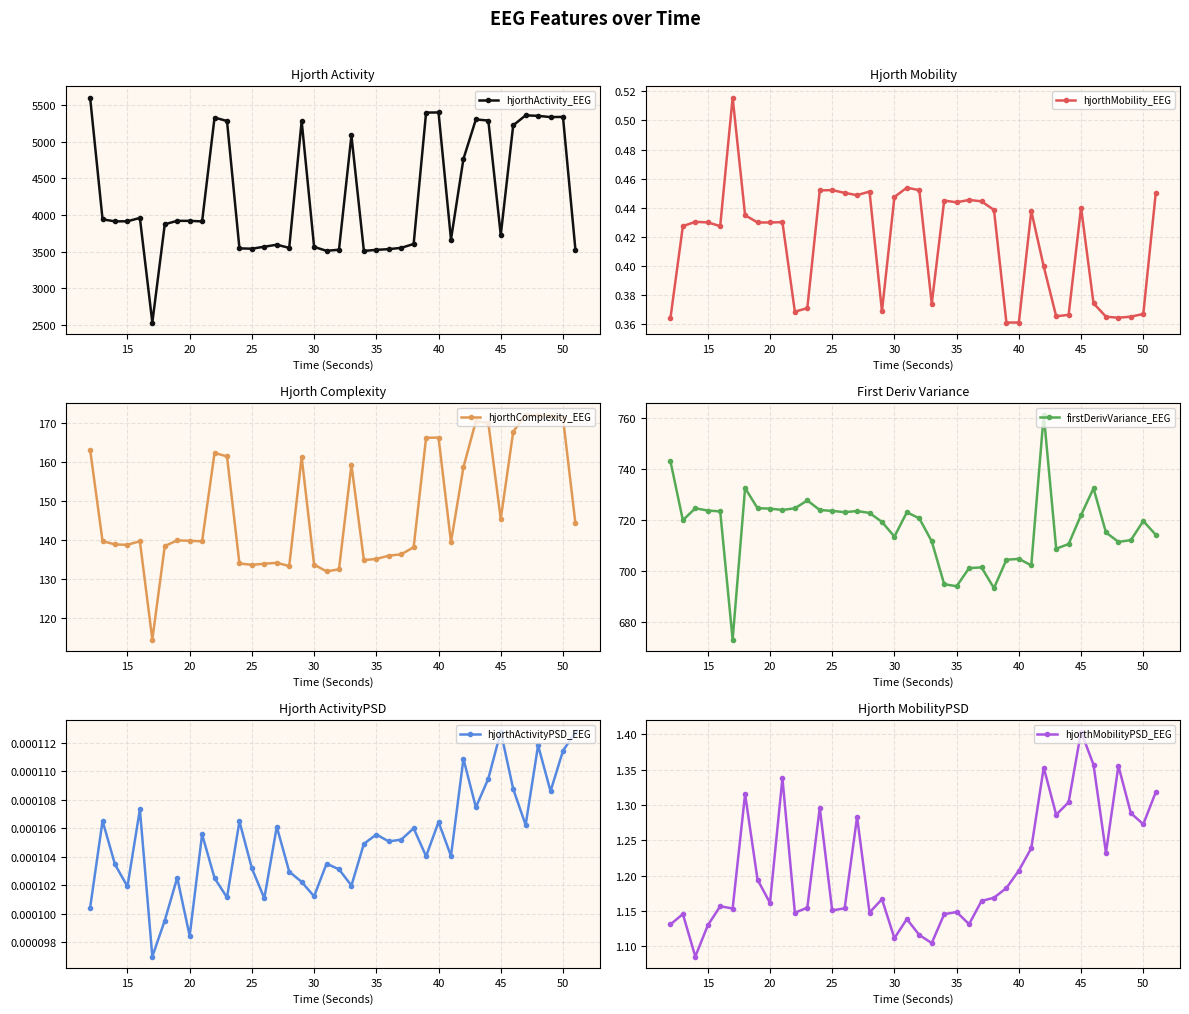

What are all the series names shown in the legend?

hjorthActivity_EEG, hjorthMobility_EEG, hjorthComplexity_EEG, firstDerivVariance_EEG, hjorthActivityPSD_EEG, hjorthMobilityPSD_EEG